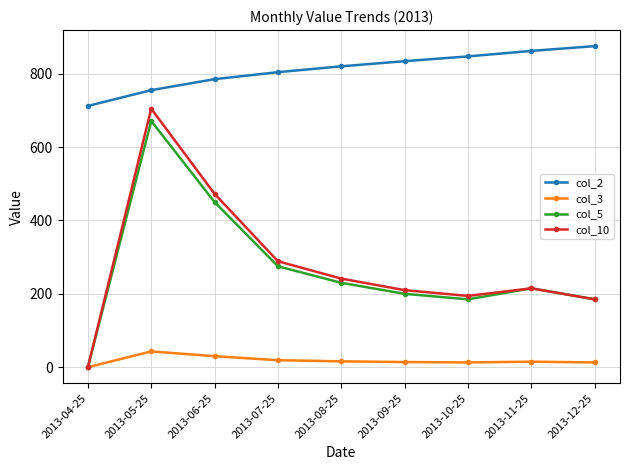

Which category has the highest value in the col_5 series?

2013-05-25